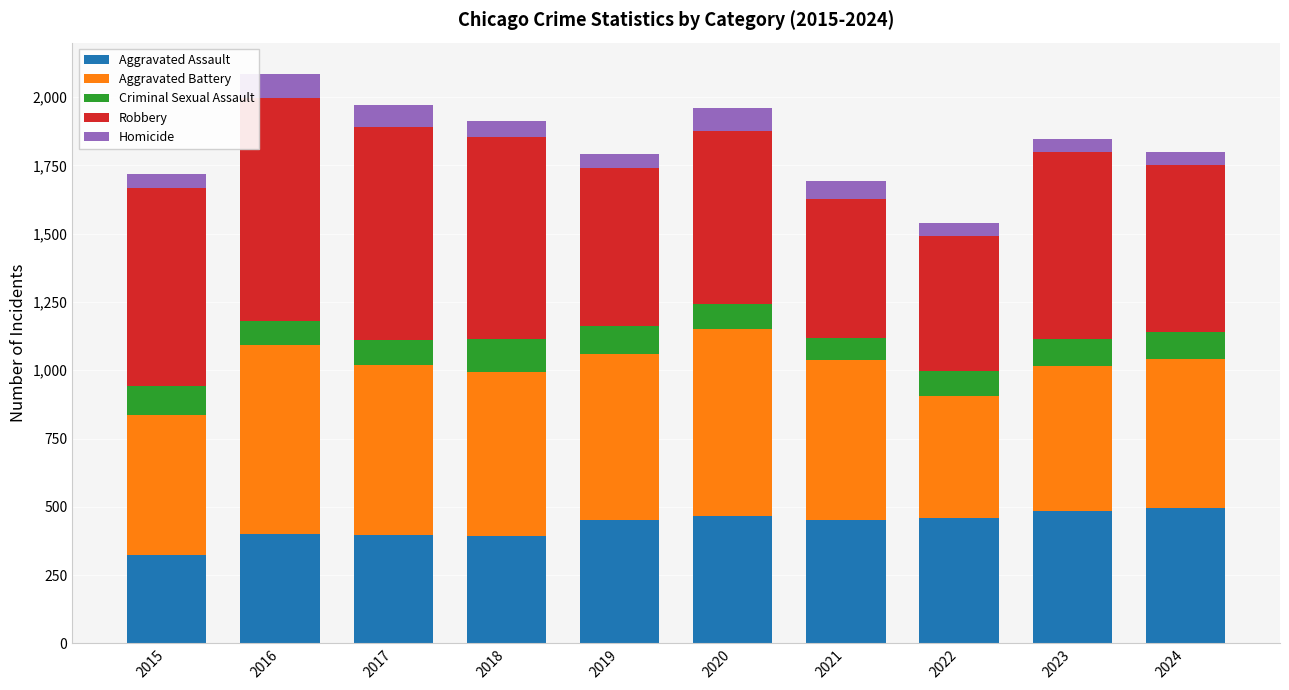

Which category has the lowest value in the Aggravated Assault series?

2015